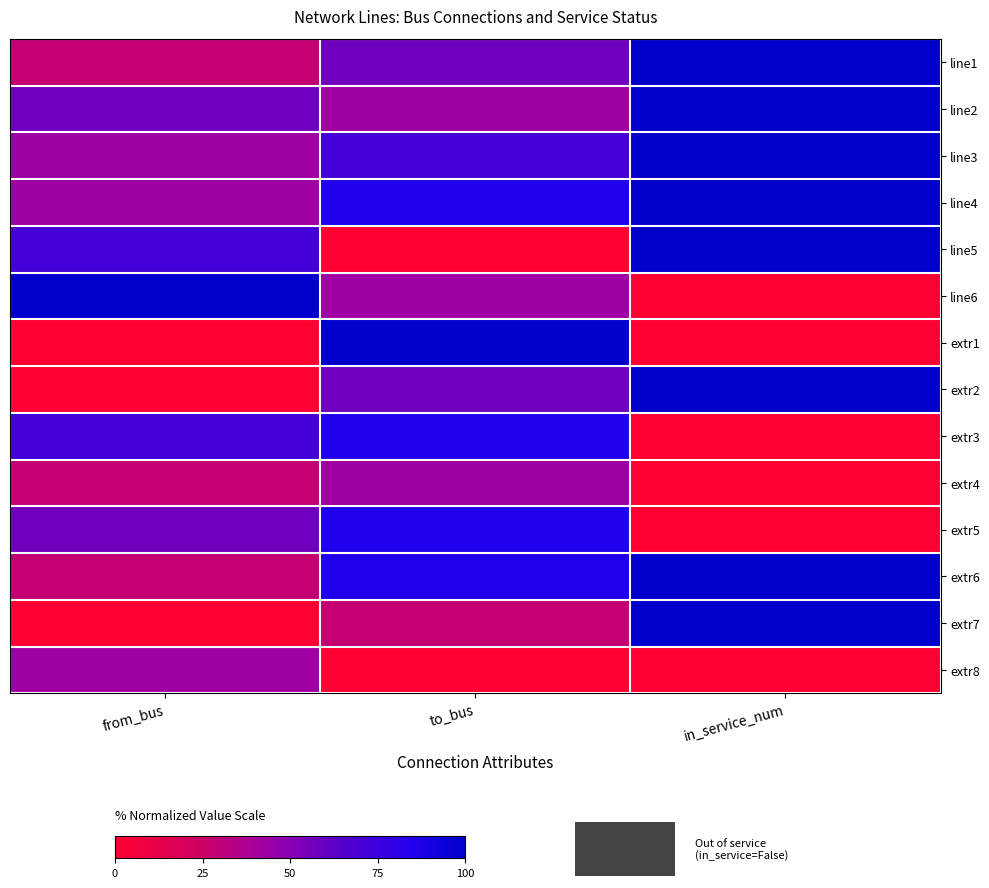

What is the maximum value shown in the chart?

100.0